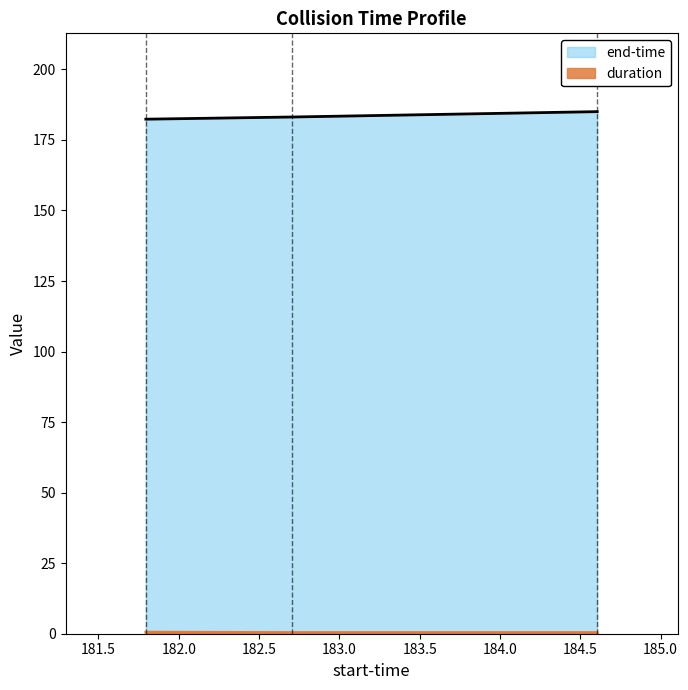

What is the total value across all series at 182.705?

183.5